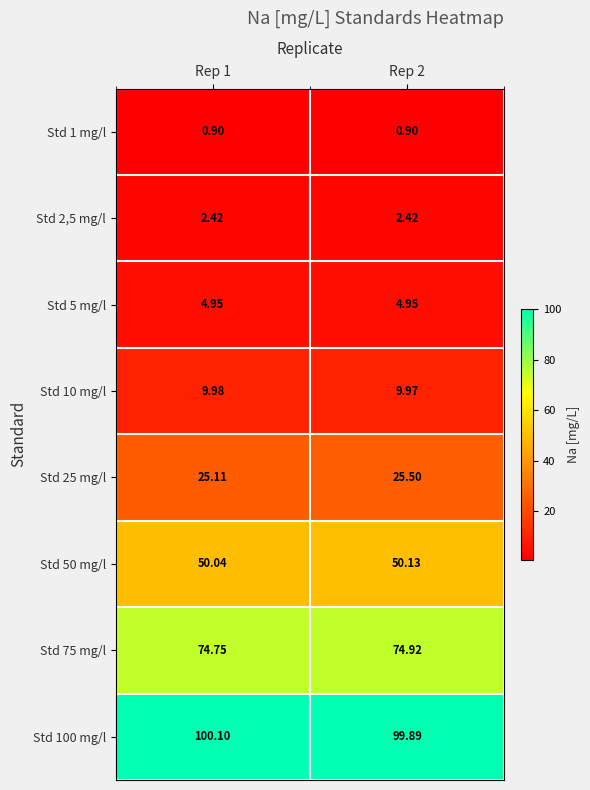

Is the value of Std 50 mg/l at Rep 1 greater than the value of Std 10 mg/l at Rep 1?

Yes